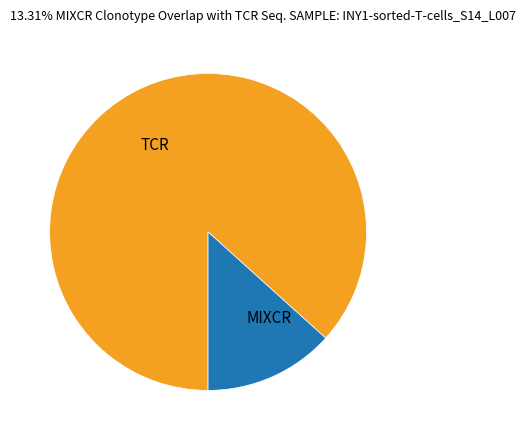

Which has a higher value, TCR or MIXCR?

TCR